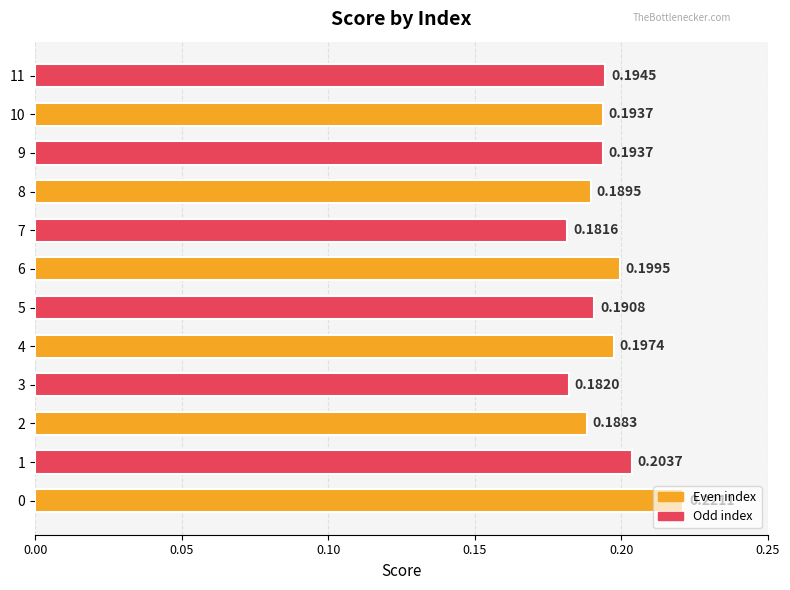

What is the sum of the values at 7 and 3?

0.4